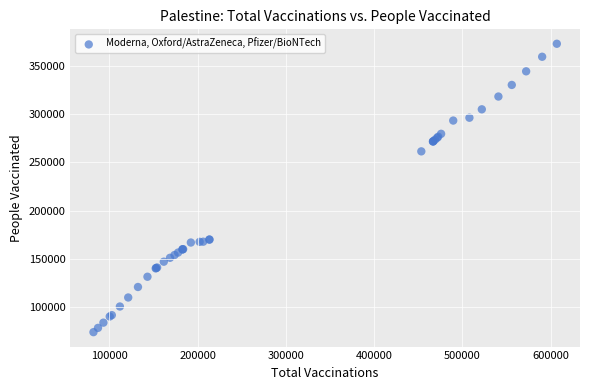

What Y value in the scatter plot is closest to 223395?

261322